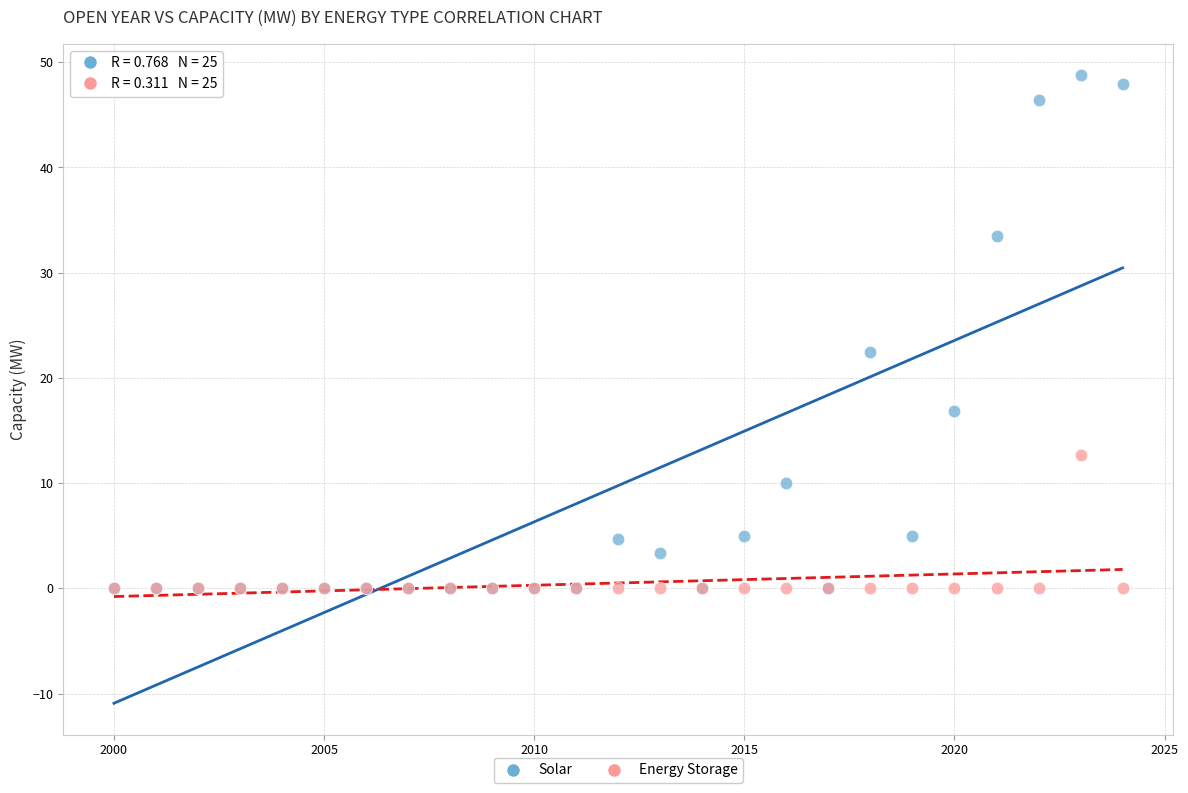

Which series has the largest Y range (max minus min)?

Solar